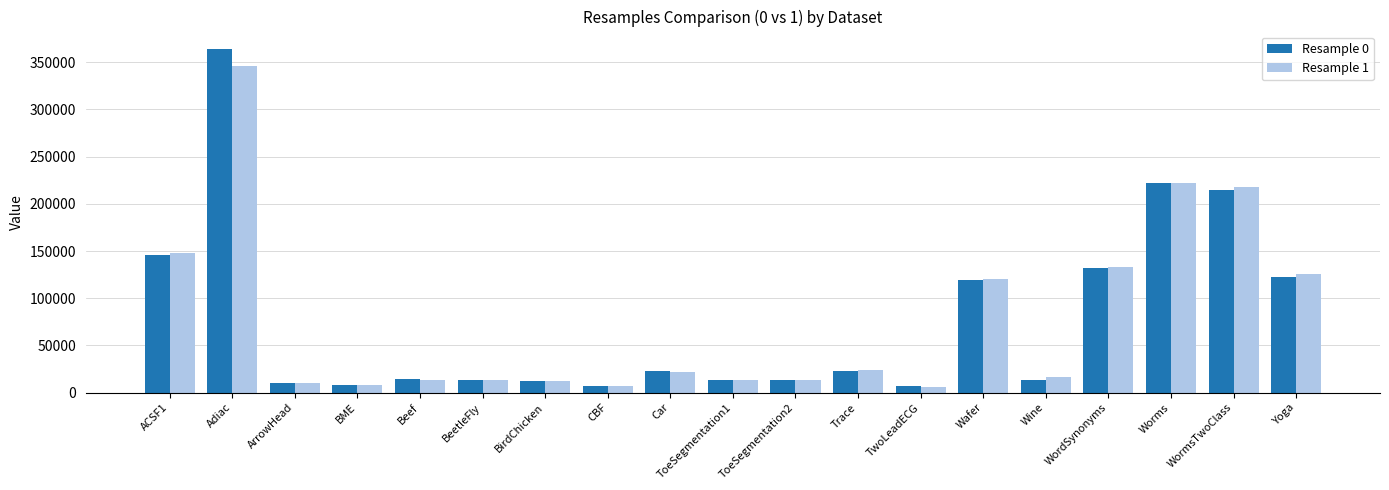

Between ArrowHead and TwoLeadECG, which series saw the biggest shift?

Resample 1